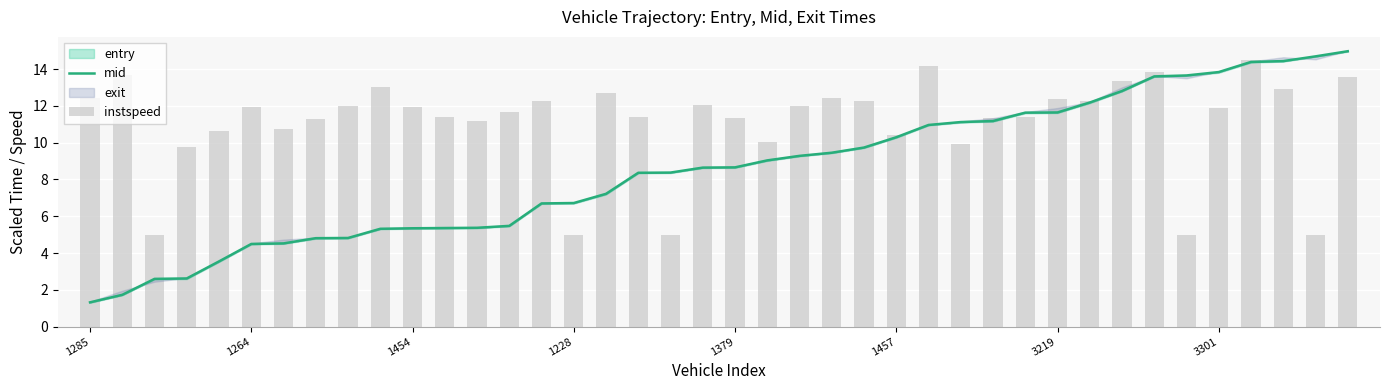

Rank the series by their maximum value, from highest to lowest.

mid, instspeed